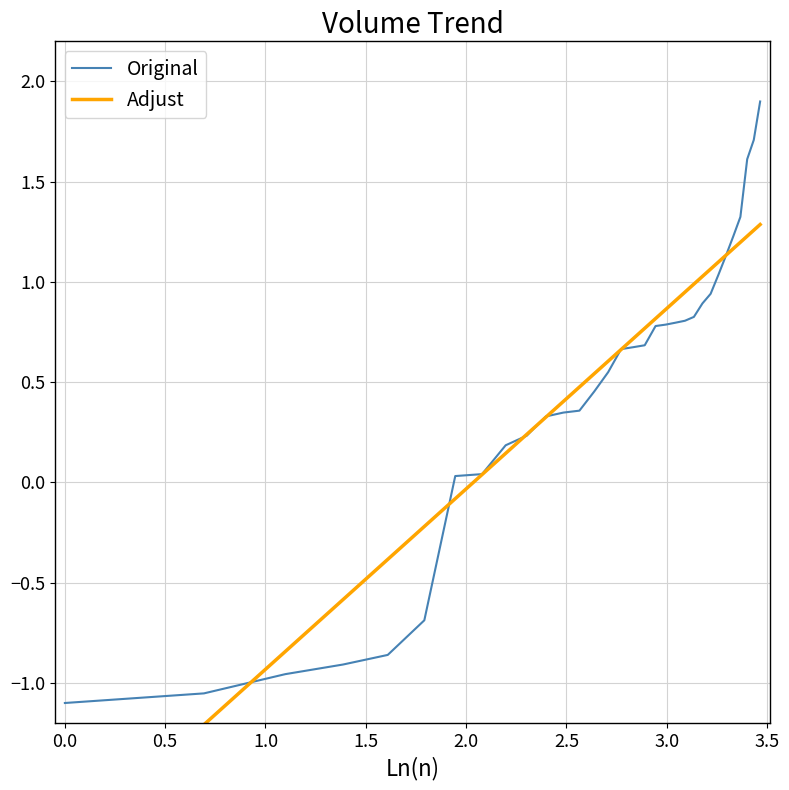

What are all the series names shown in the legend?

Original, Adjust